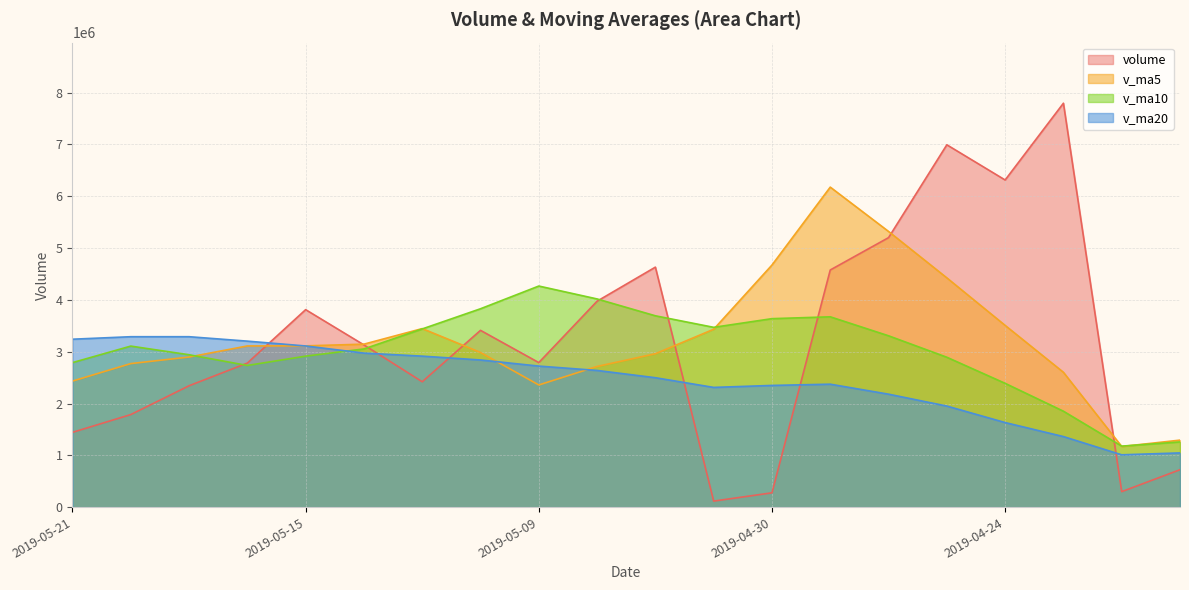

Read the volume value at 2019-05-21.

1443487.1